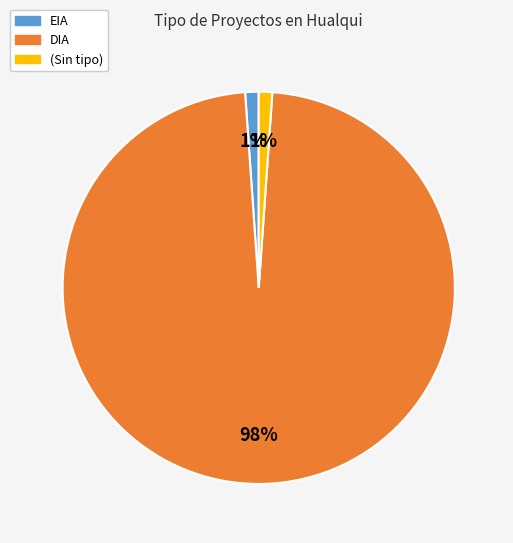

Is there a majority slice in this chart?

Yes